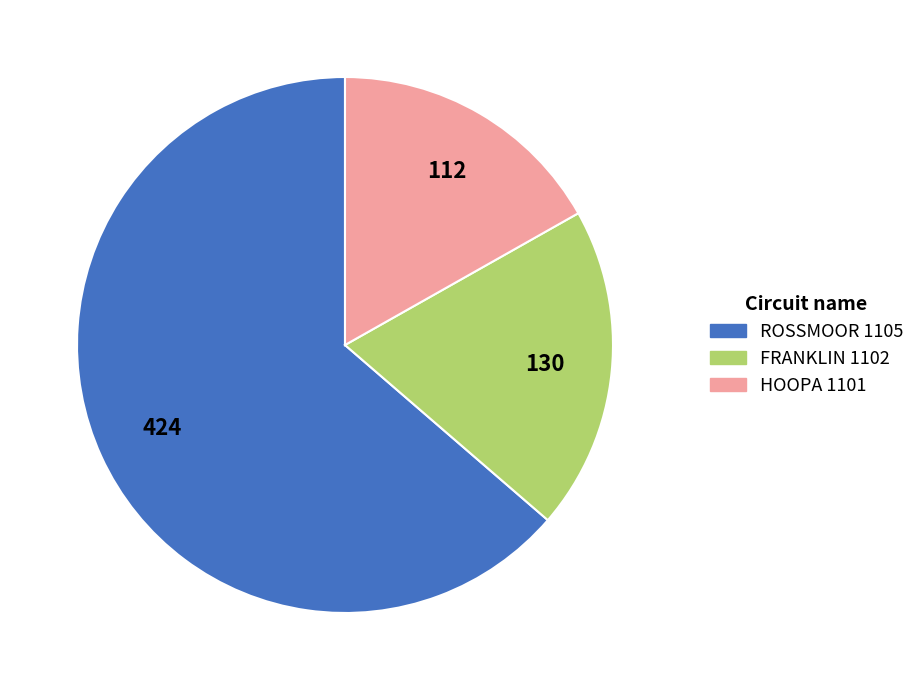

Which category has the smallest portion of the pie?

HOOPA 1101